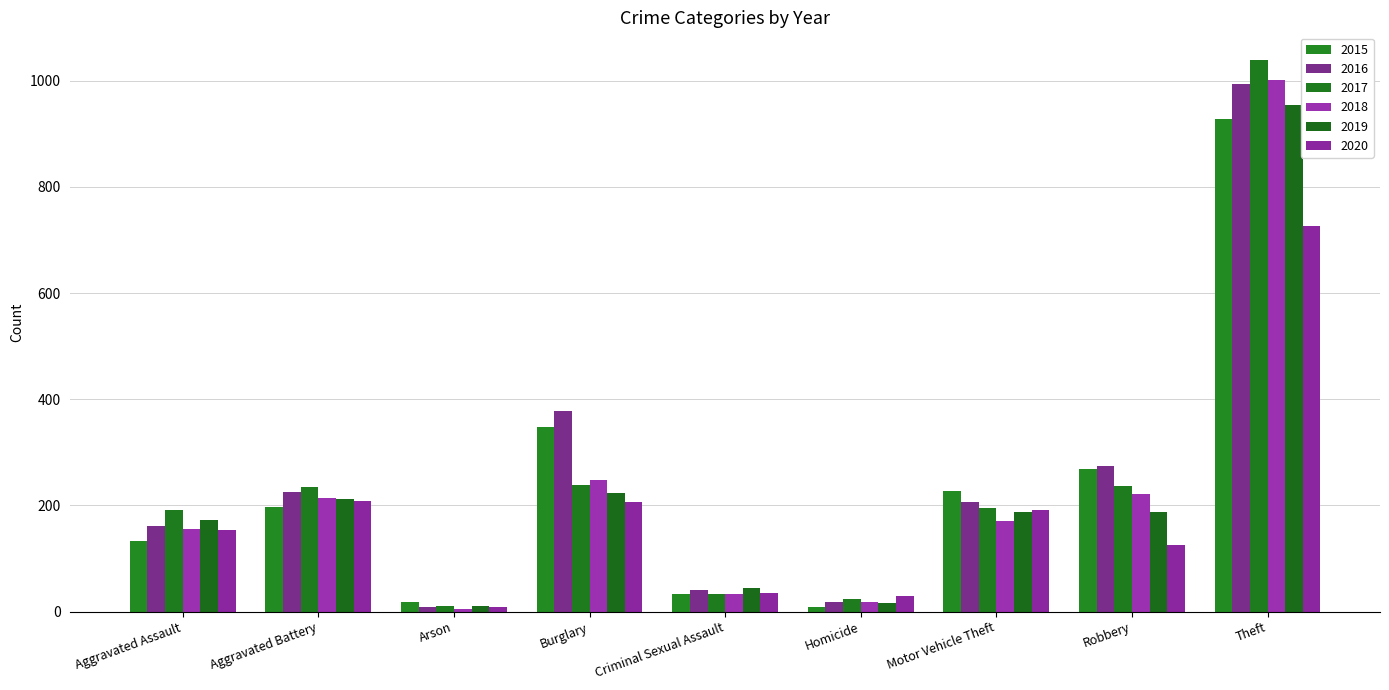

What is the sum of all 2020 values?

1686